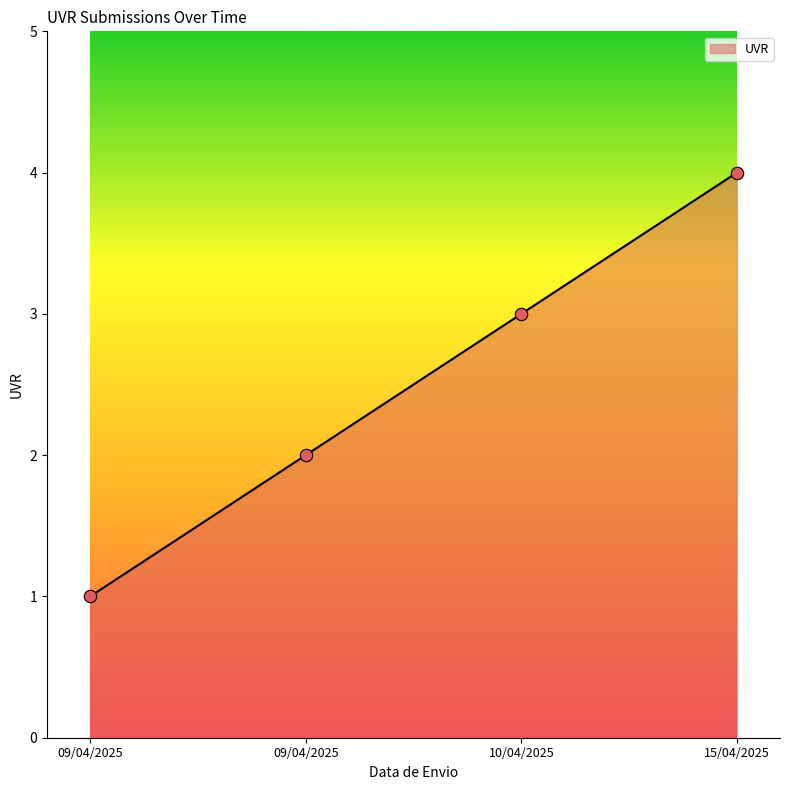

Approximately how many times larger is the value at 09/04/2025 compared to 10/04/2025?

0.3